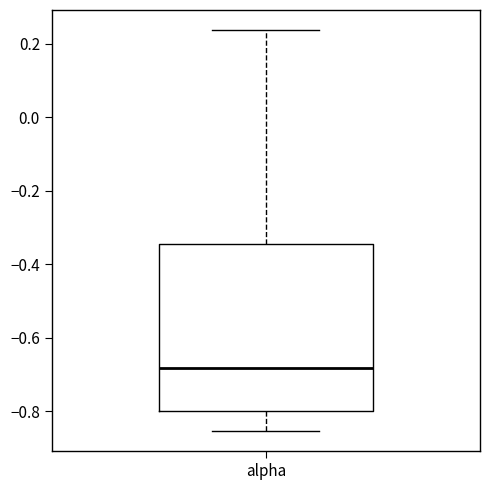

Transcribe this box plot: give where the median line is, the range the box spans, and where the two whiskers end, as read against the y-axis. The values are not printed on the chart, so give them approximately, as read against the axis.

median -0.68, box -0.80 to -0.34, whiskers -0.86 to 0.24